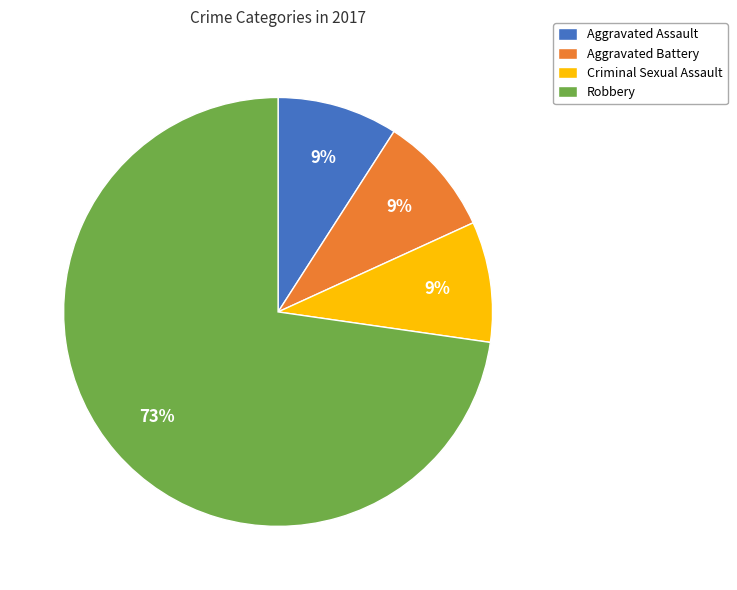

To the nearest percent, what is the difference between the Criminal Sexual Assault and Robbery slice percentages?

64%